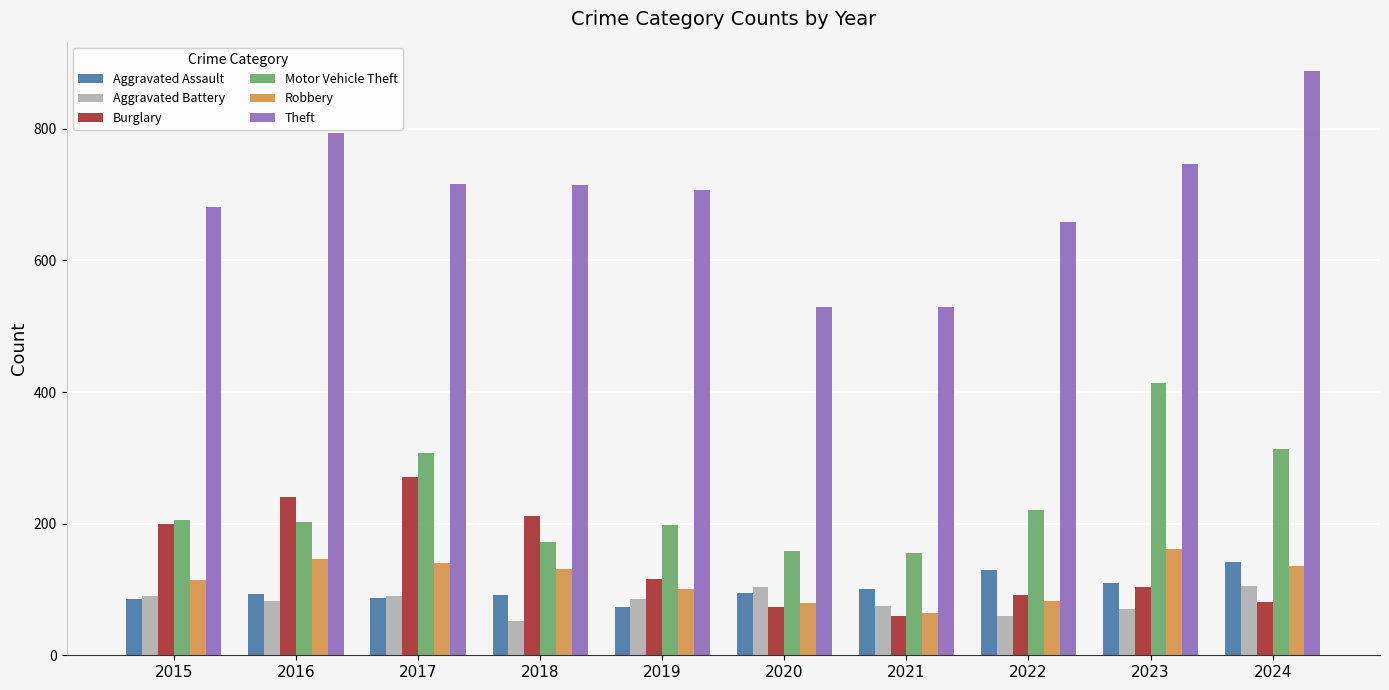

Which category has the highest value across all series?

2024